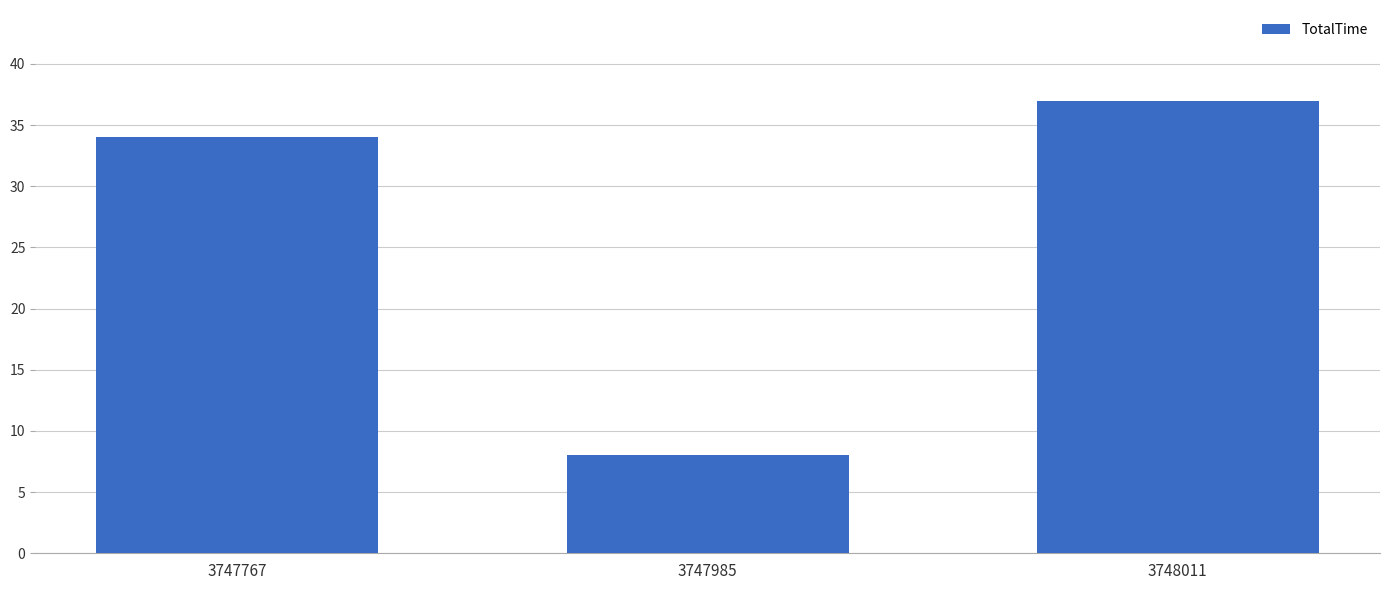

How many values are below 34?

1